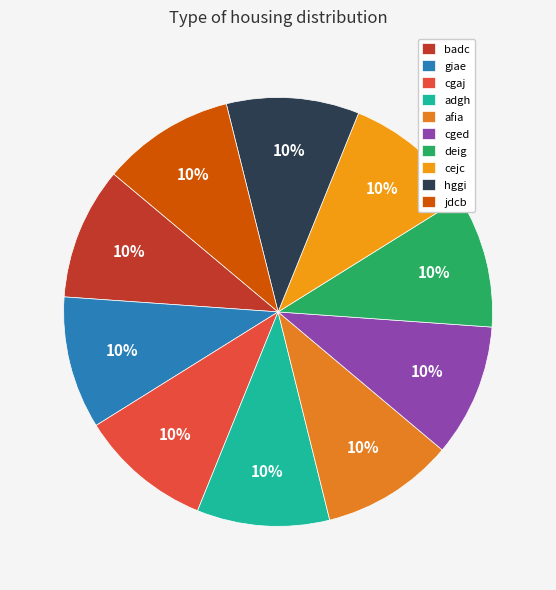

What percentage is the jdcb slice, to the nearest percent?

10%